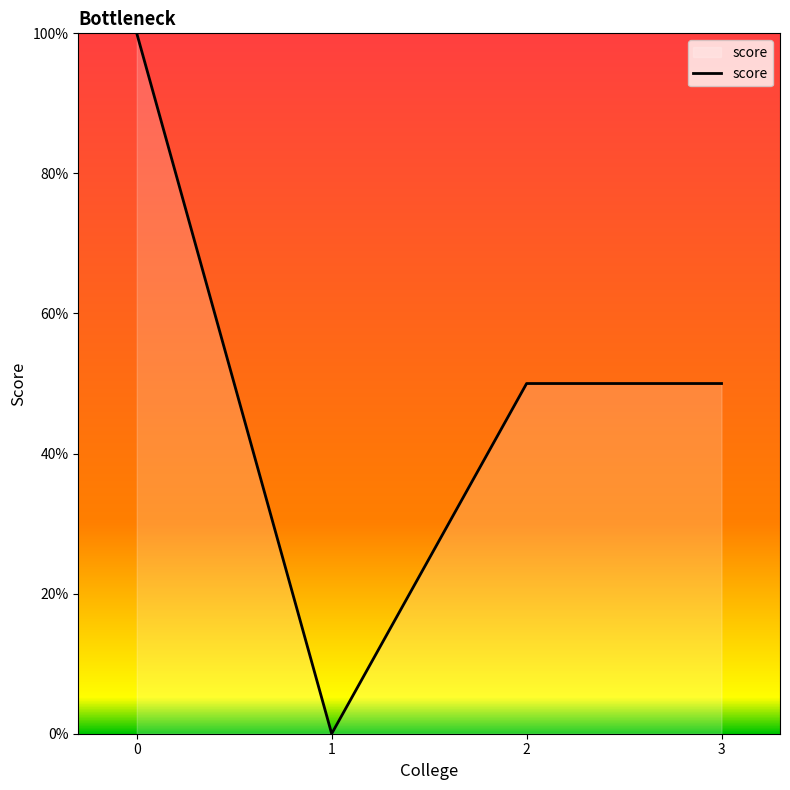

Does the chart have visible grid lines?

No